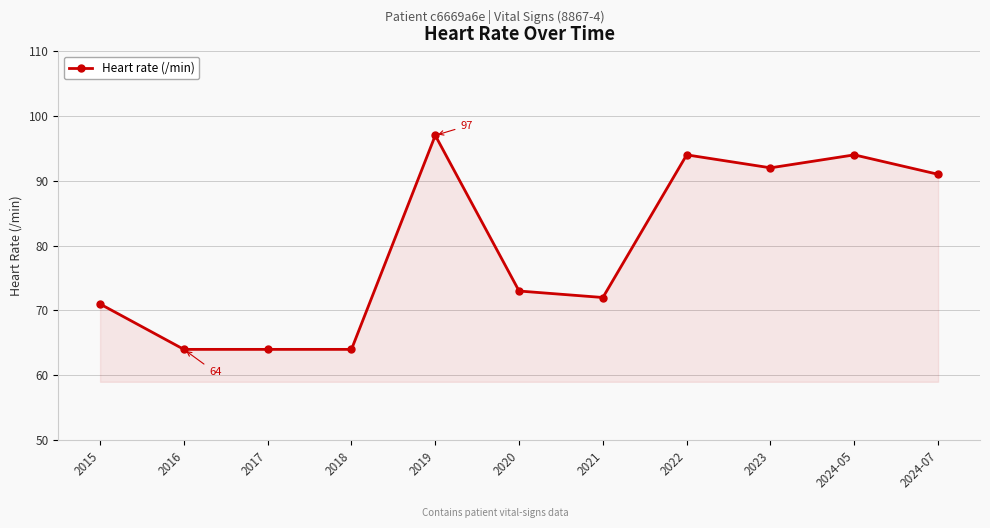

What is the difference between the maximum and second lowest values?

33